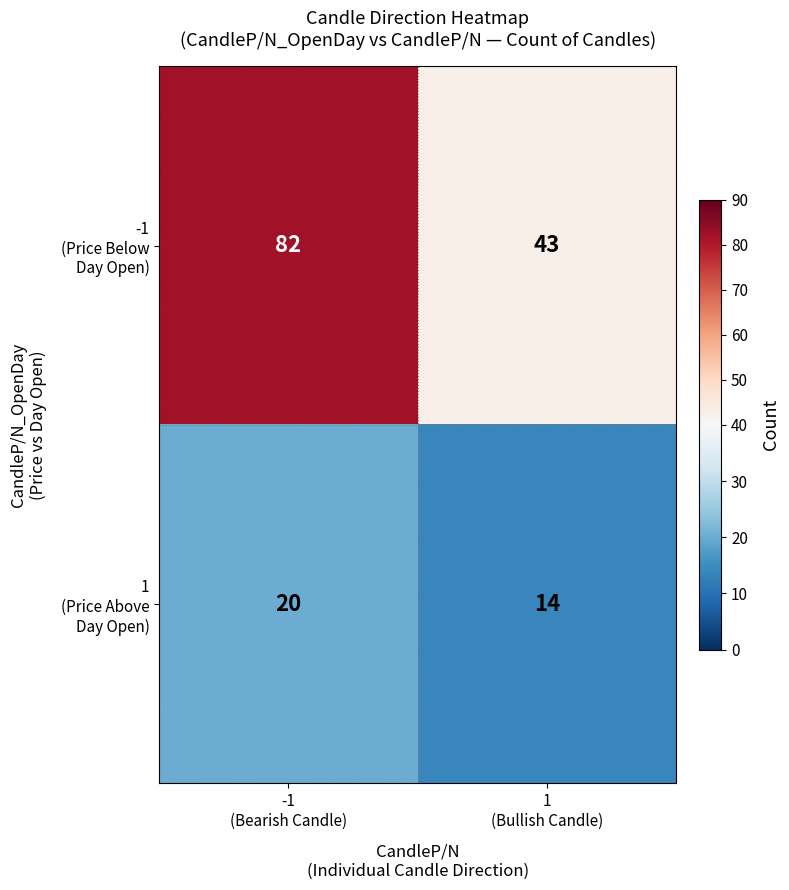

What is the smallest value displayed?

14